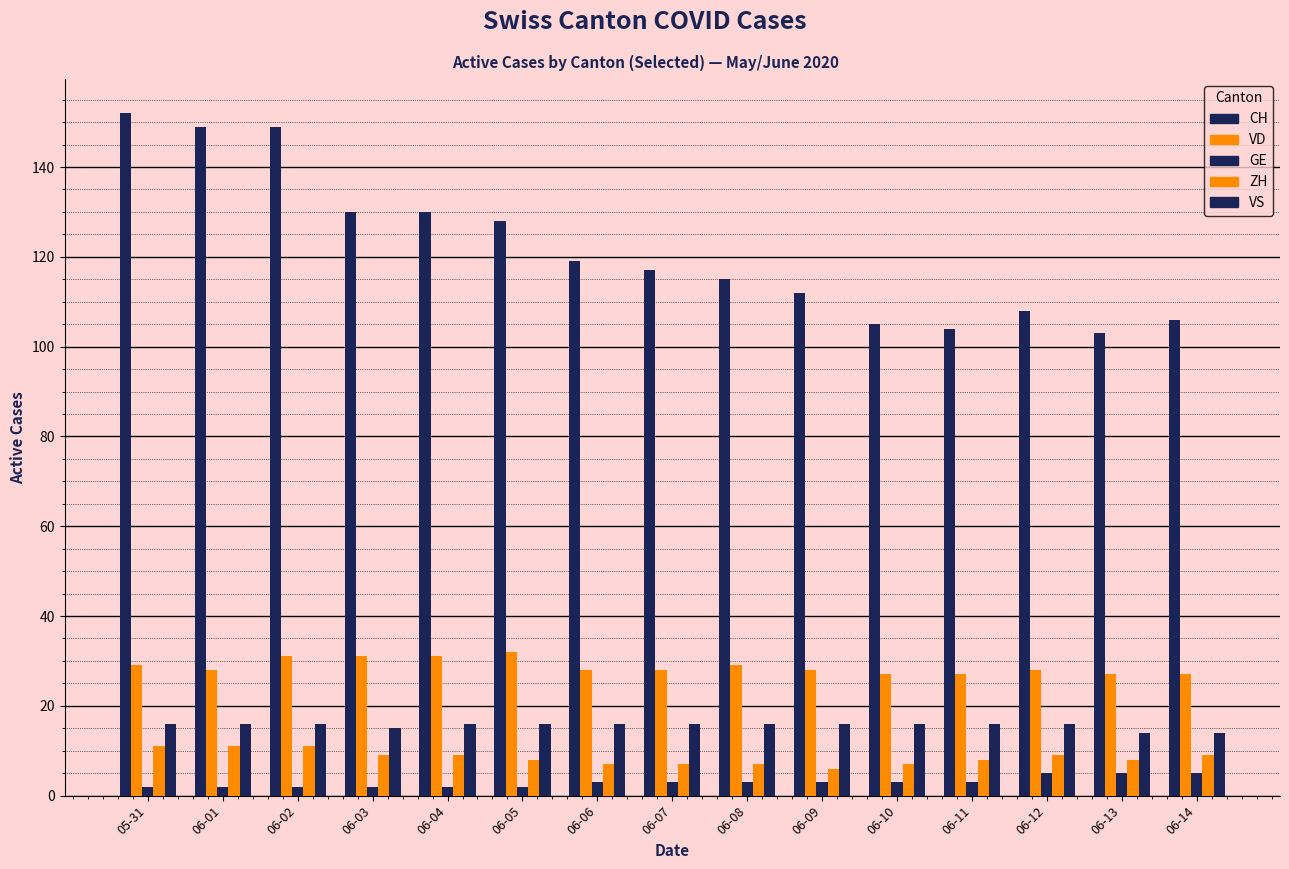

How many values in the VS series are below 16?

3